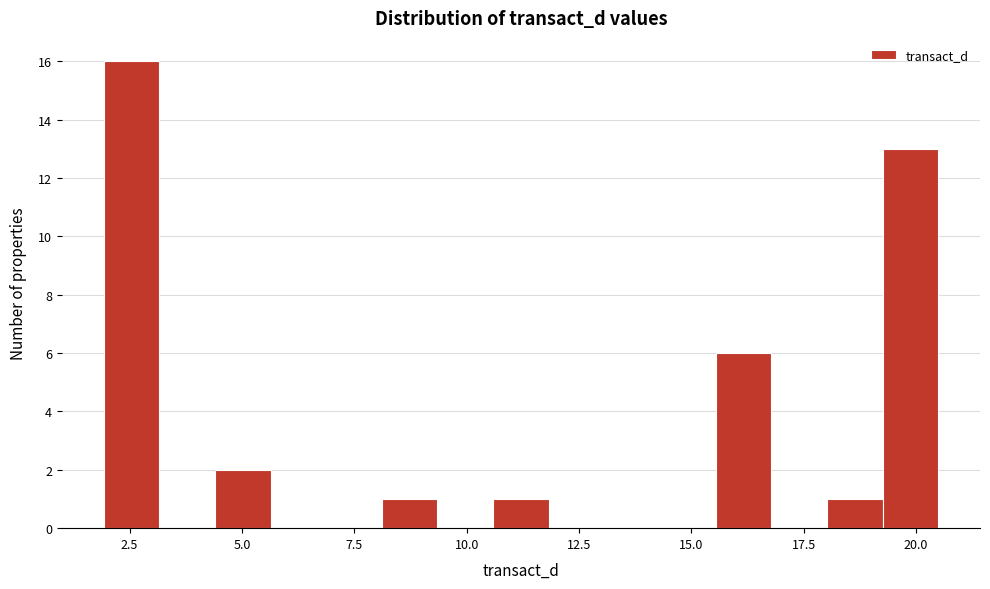

Around what value on the x-axis is the tallest bar? Give the approximate position of its centre, as read against the axis.

2.5